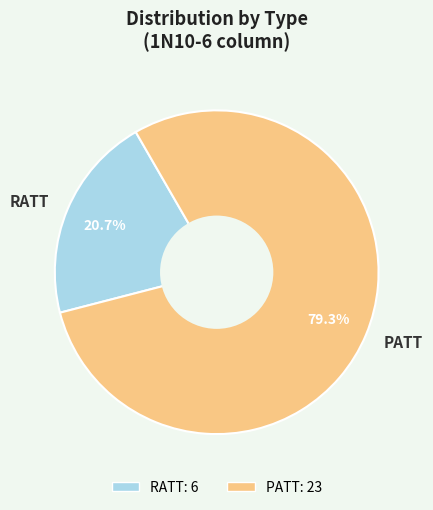

Is there a majority slice in this chart?

Yes